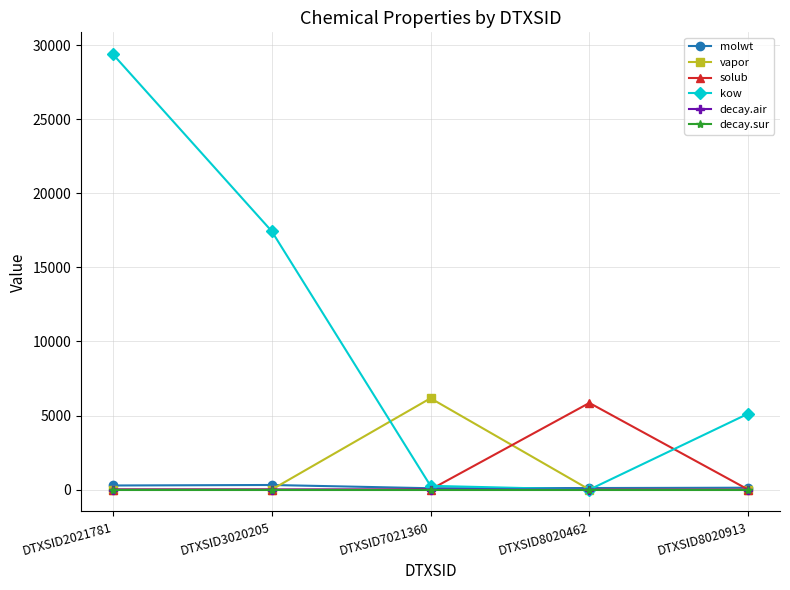

What is the greatest value displayed?

29397.2